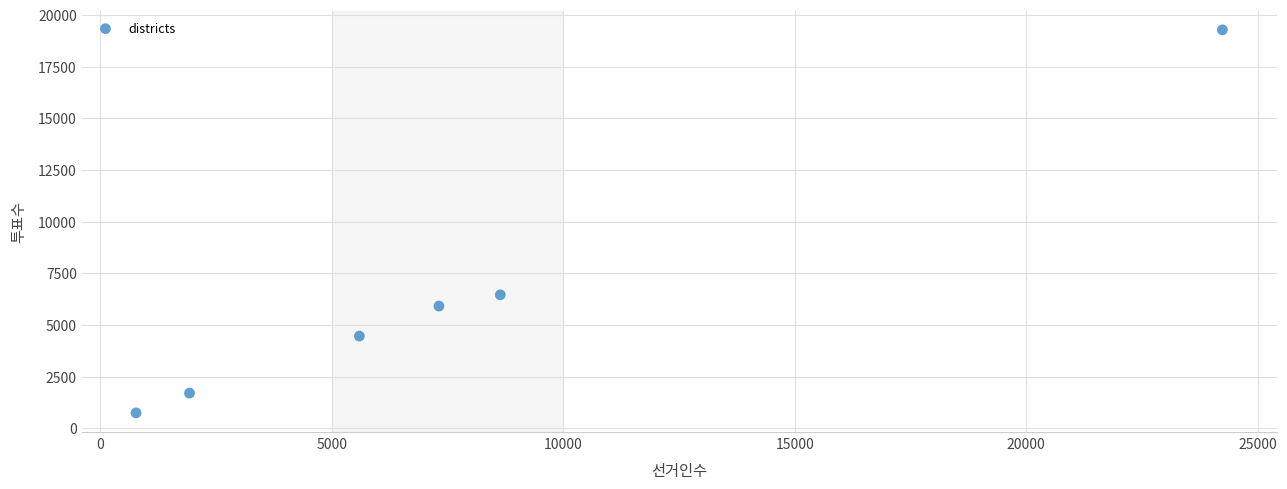

What is the average Y value?

6425